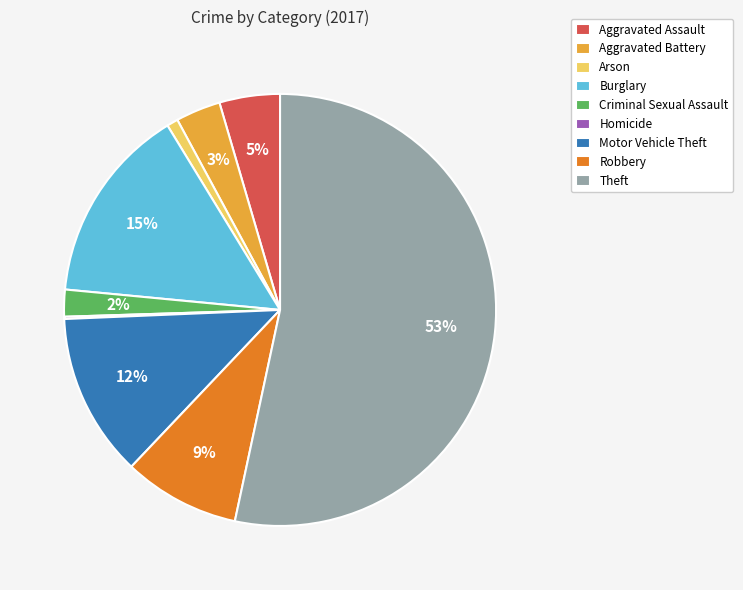

True or false: Aggravated Assault accounts for 5% of the total.

True